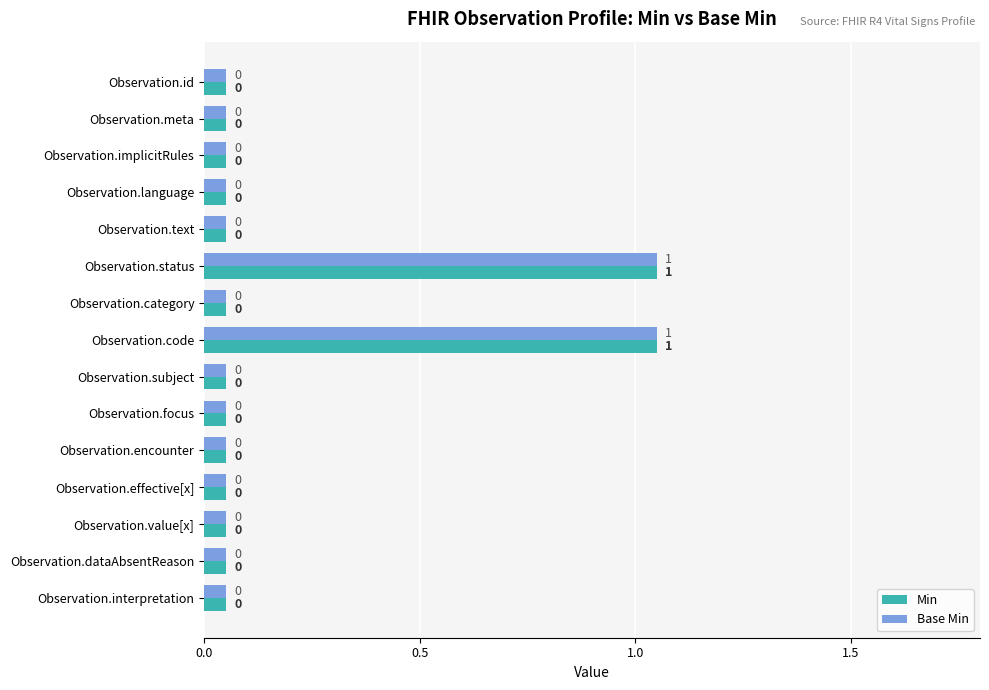

What is the difference between the second highest and second lowest values in the Base Min series?

1.0